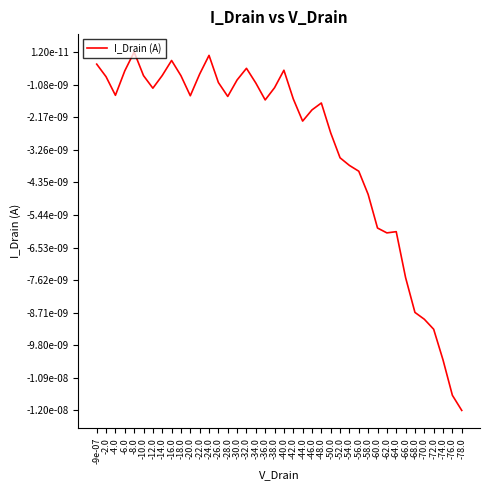

List the labels in order of value, smallest first.

-78.0, -76.0, -74.0, -72.0, -70.0, -68.0, -66.0, -62.0, -64.0, -60.0, -58.0, -56.0, -54.0, -52.0, -50.0, -44.0, -46.0, -48.0, -36.0, -42.0, -28.0, -20.0, -4.0, -12.0, -38.0, -34.0, -26.0, -30.0, -2.0, -18.0, -10.0, -14.0, -22.0, -6.0, -40.0, -32.0, -9e-07, -16.0, -24.0, -8.0